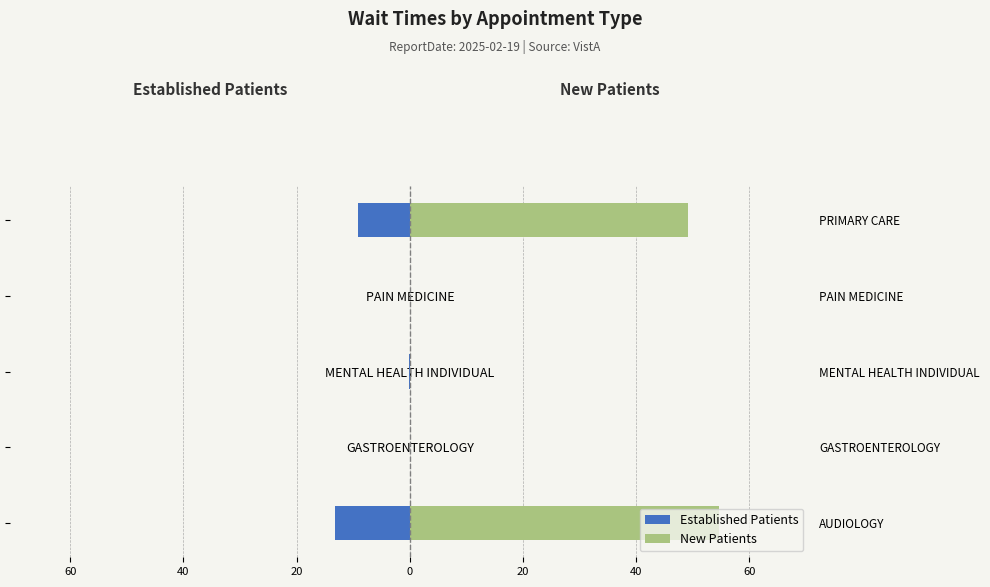

How many groups of bars are there?

5